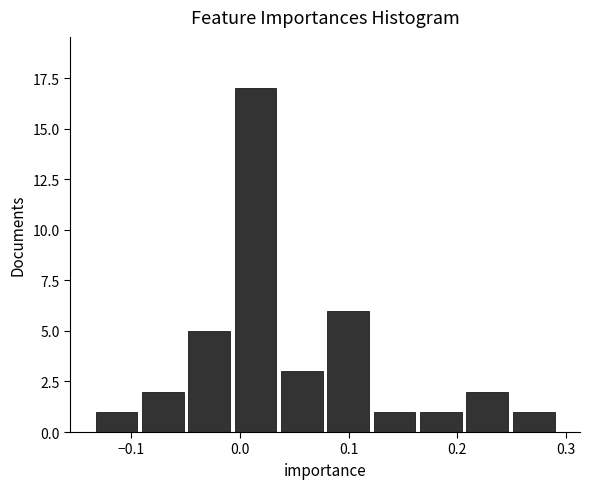

Which range on the x-axis has the tallest bar?

-0.01 to 0.04